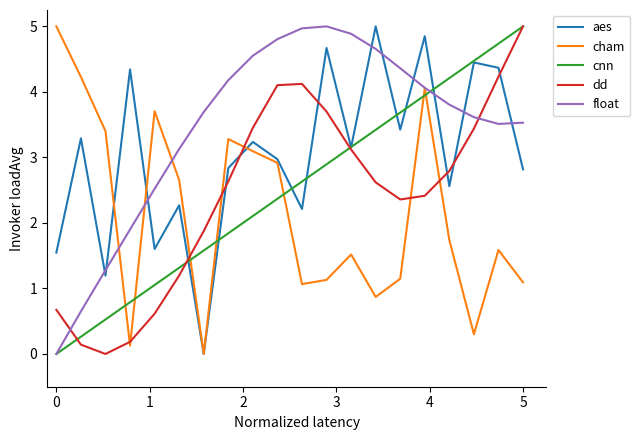

What is the maximum value shown in the chart?

5.0